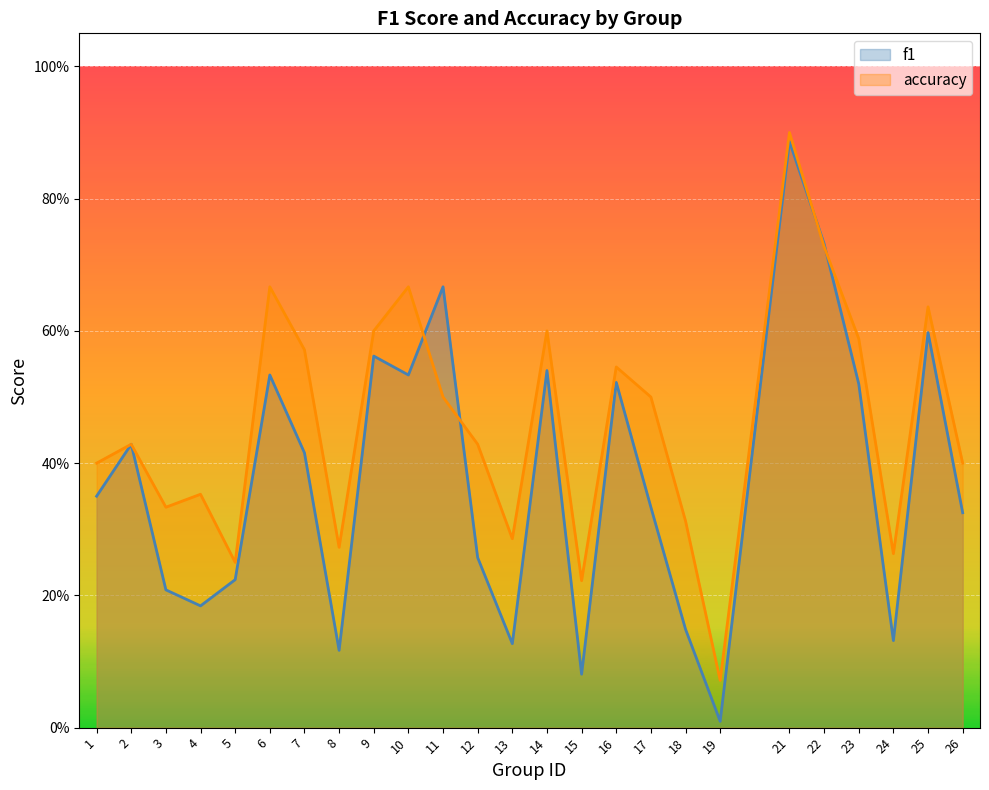

True or false: accuracy has a value of 0.3 at 8.

True